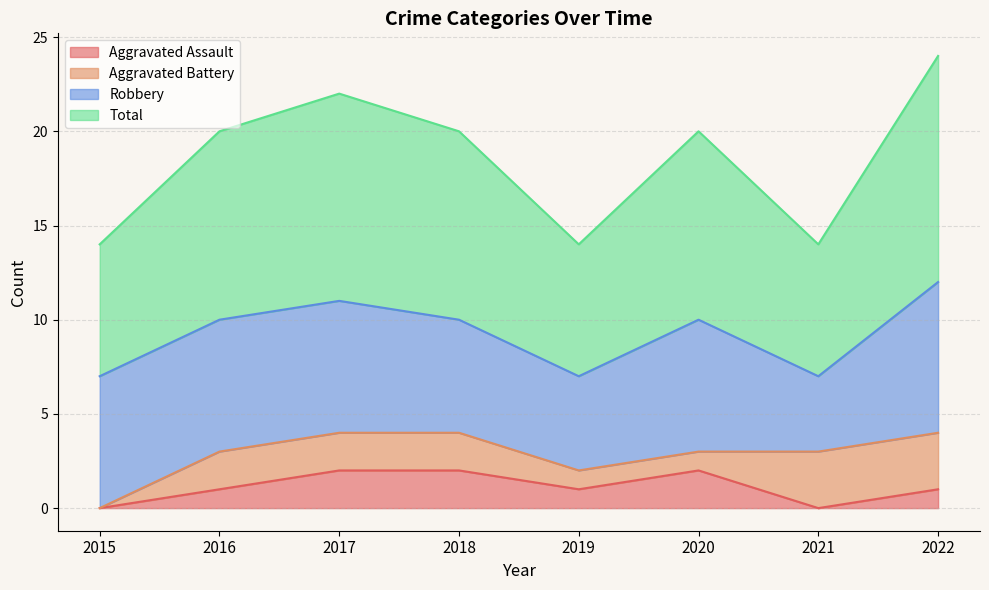

The Aggravated Assault series shows 4 at 2020. True or false?

False